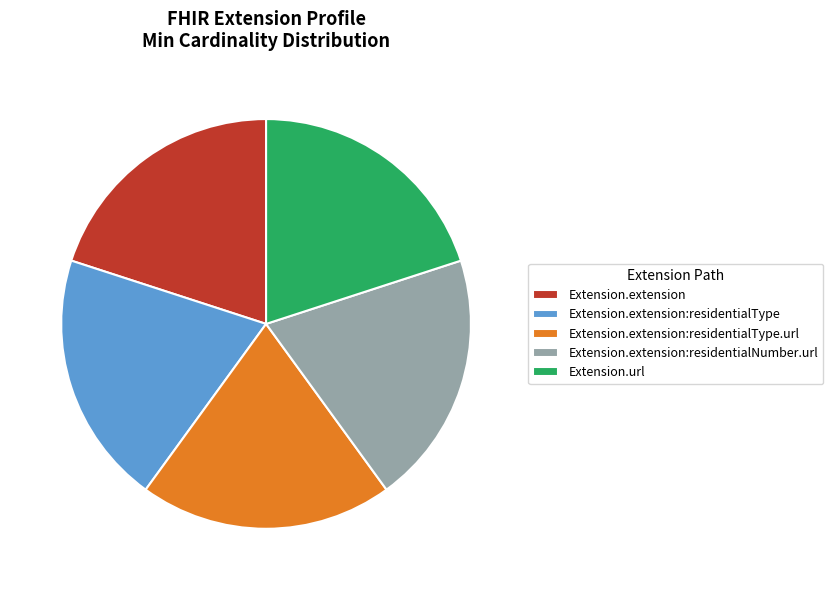

What portion of the pie excludes Extension.extension:residentialNumber.url?

80.0%